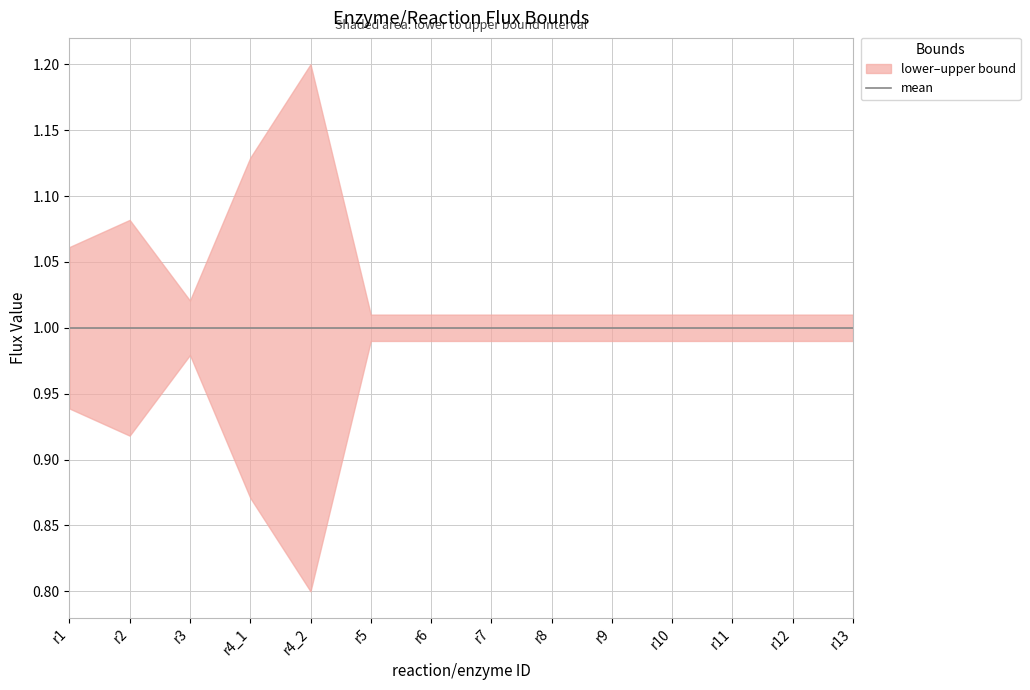

Rank the series by their average value, from lowest to highest.

lower_bound, mean, upper_bound